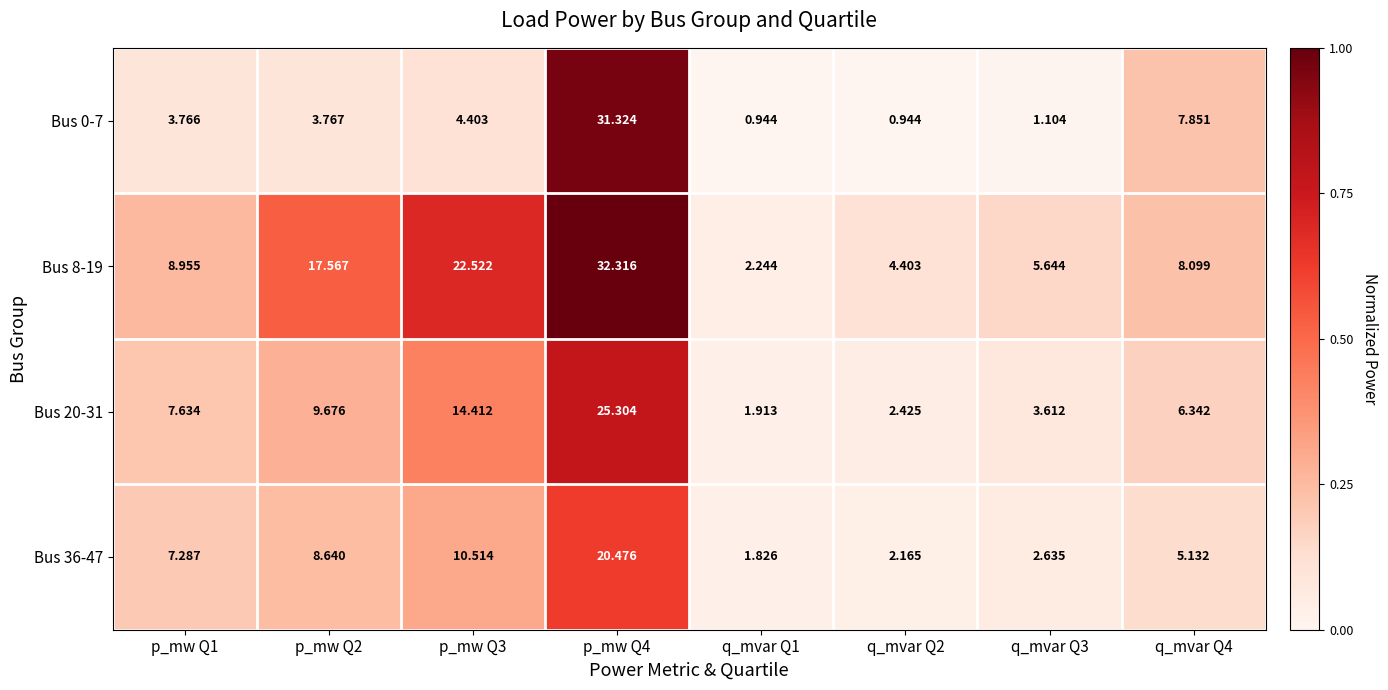

At which category does the chart reach its peak across all series?

p_mw Q4